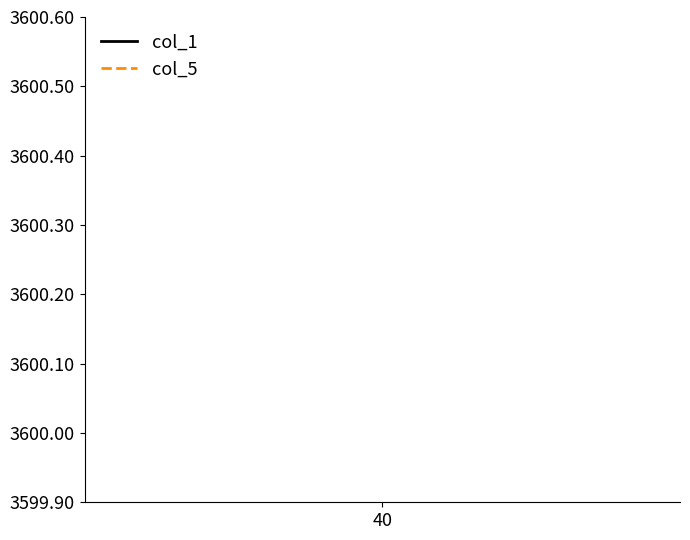

Is this an area chart (filled region under the line)?

No